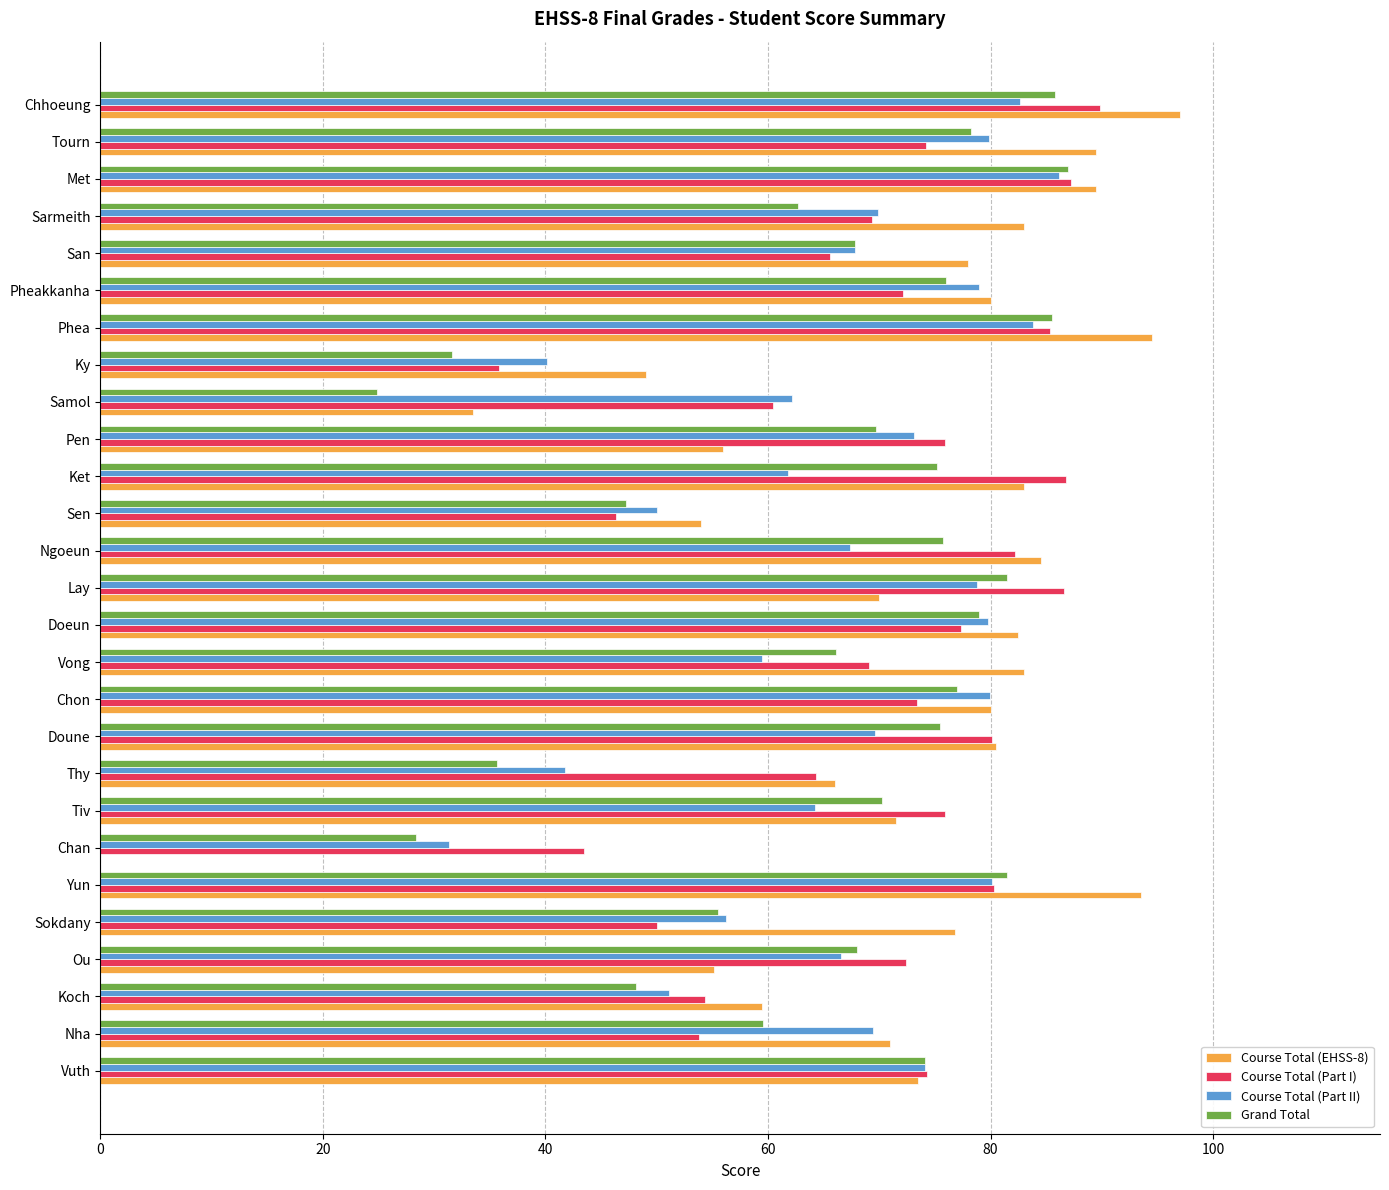

What is the maximum value shown in the chart?

97.0